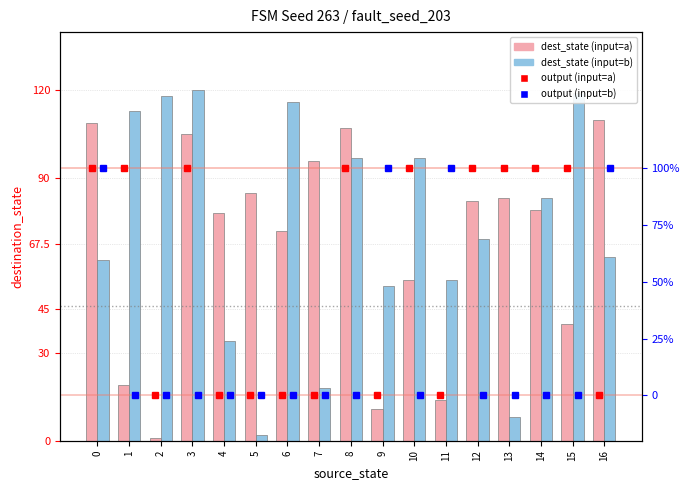

Which category has the highest value in the dest_state (input=a) series?

16